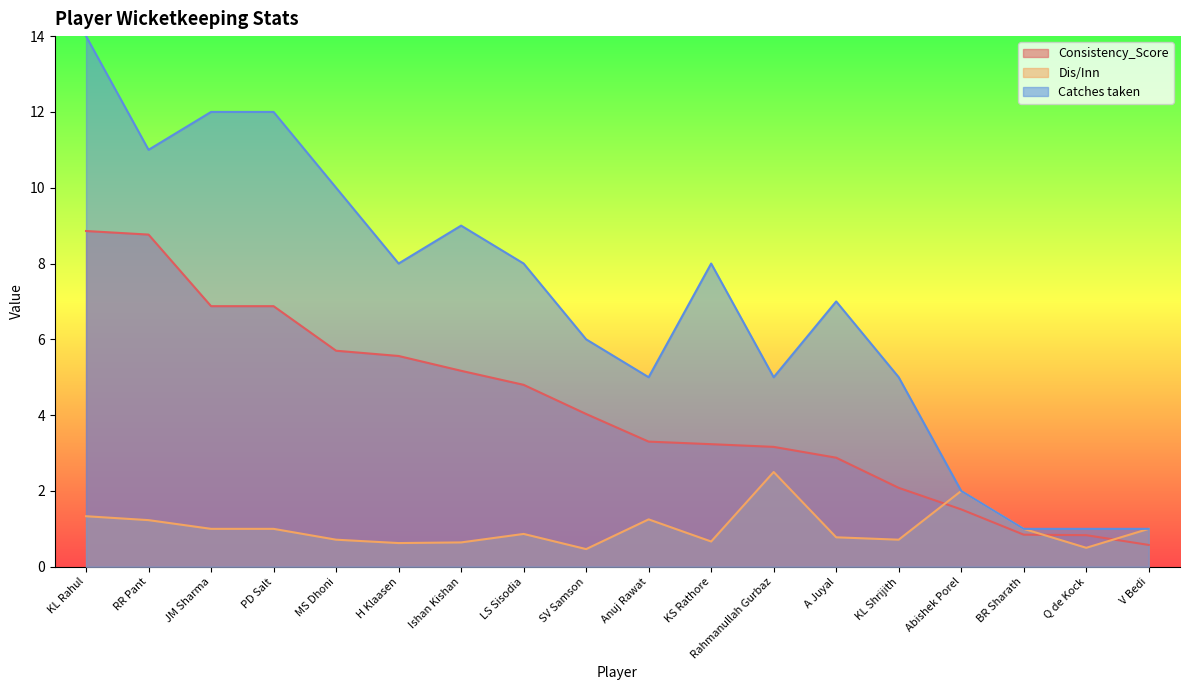

What are all the series names shown in the legend?

Consistency_Score, Dis/Inn, Catches taken